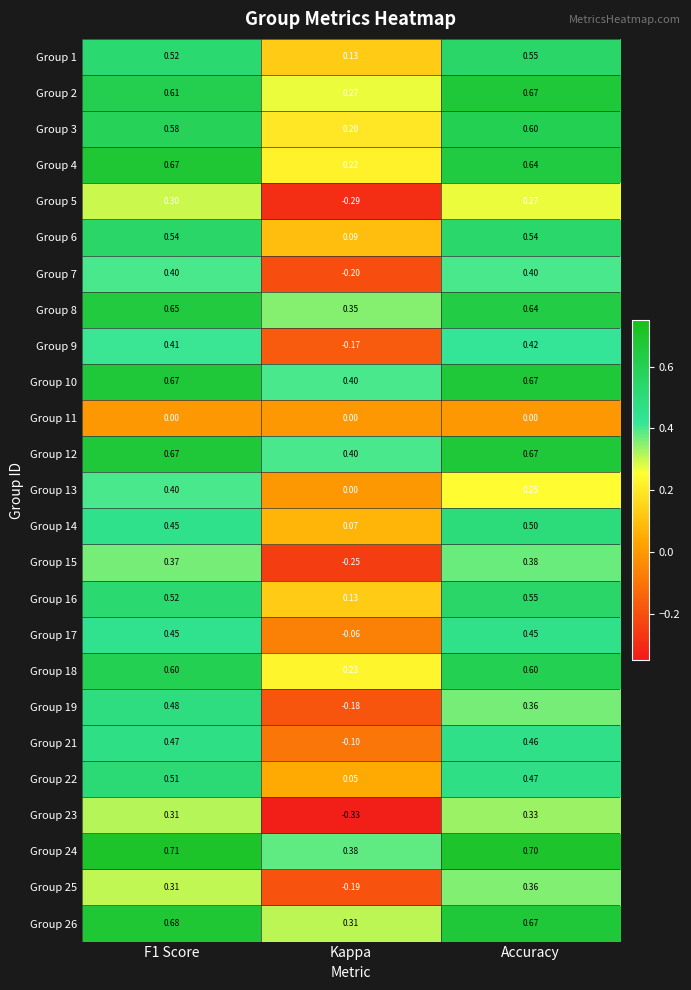

Where is Group 25 nearest to the value 0?

Kappa